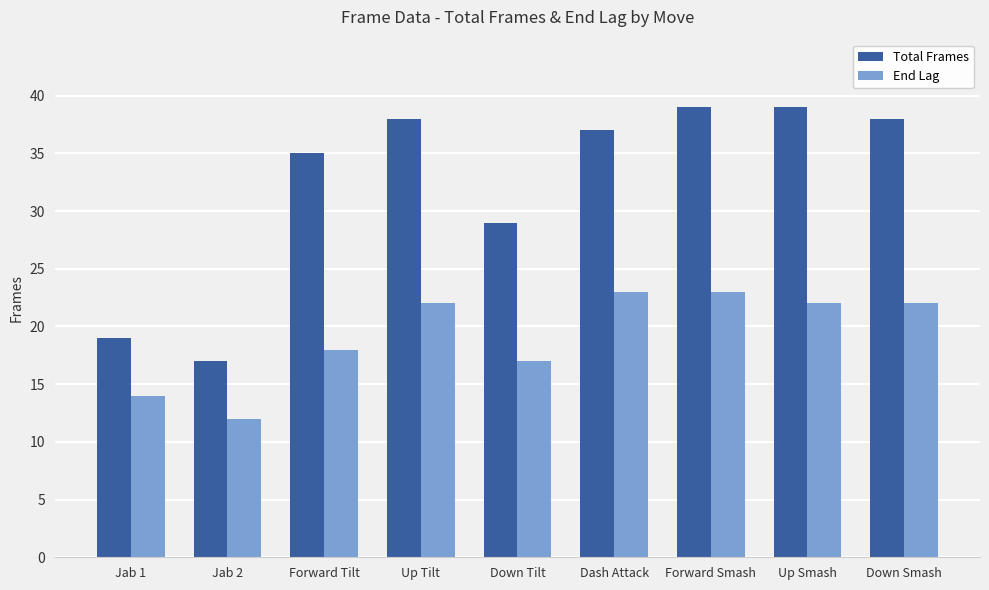

Reading right to left, transcribe all the data shown in this chart.

Total Frames: Down Smash=38	Up Smash=39	Forward Smash=39	Dash Attack=37	Down Tilt=29	Up Tilt=38	Forward Tilt=35	Jab 2=17	Jab 1=19
End Lag: Down Smash=22	Up Smash=22	Forward Smash=23	Dash Attack=23	Down Tilt=17	Up Tilt=22	Forward Tilt=18	Jab 2=12	Jab 1=14